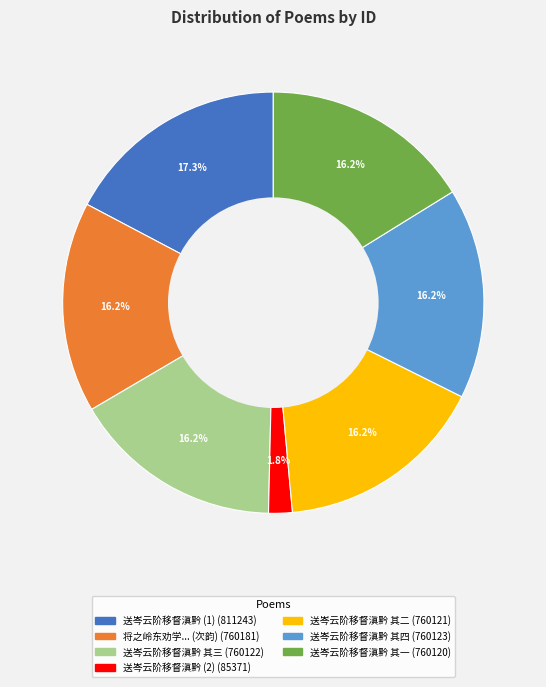

Does any single category account for the majority?

No